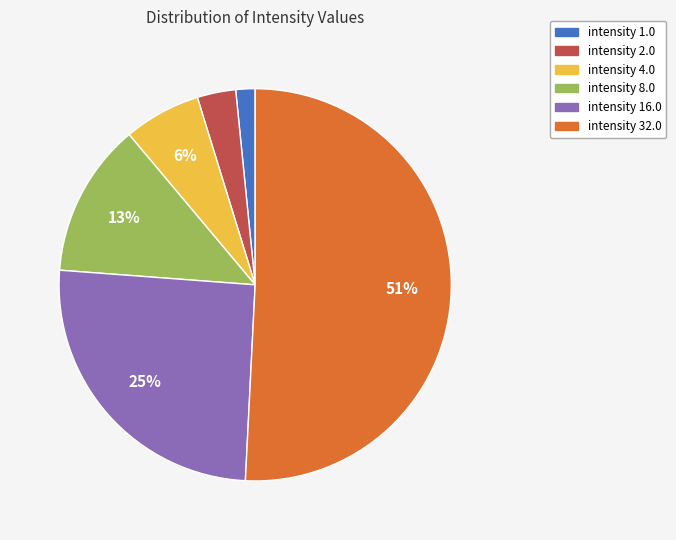

To the nearest percent, what is the average slice percentage?

17%